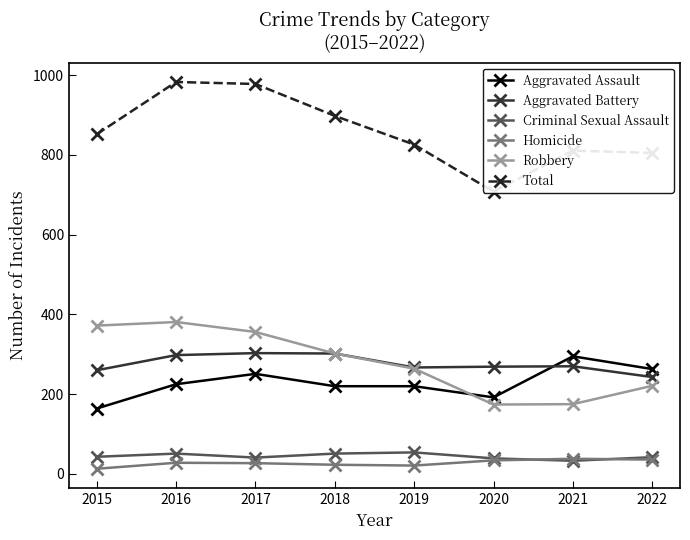

True or false: Robbery and Homicide cross at least once.

False